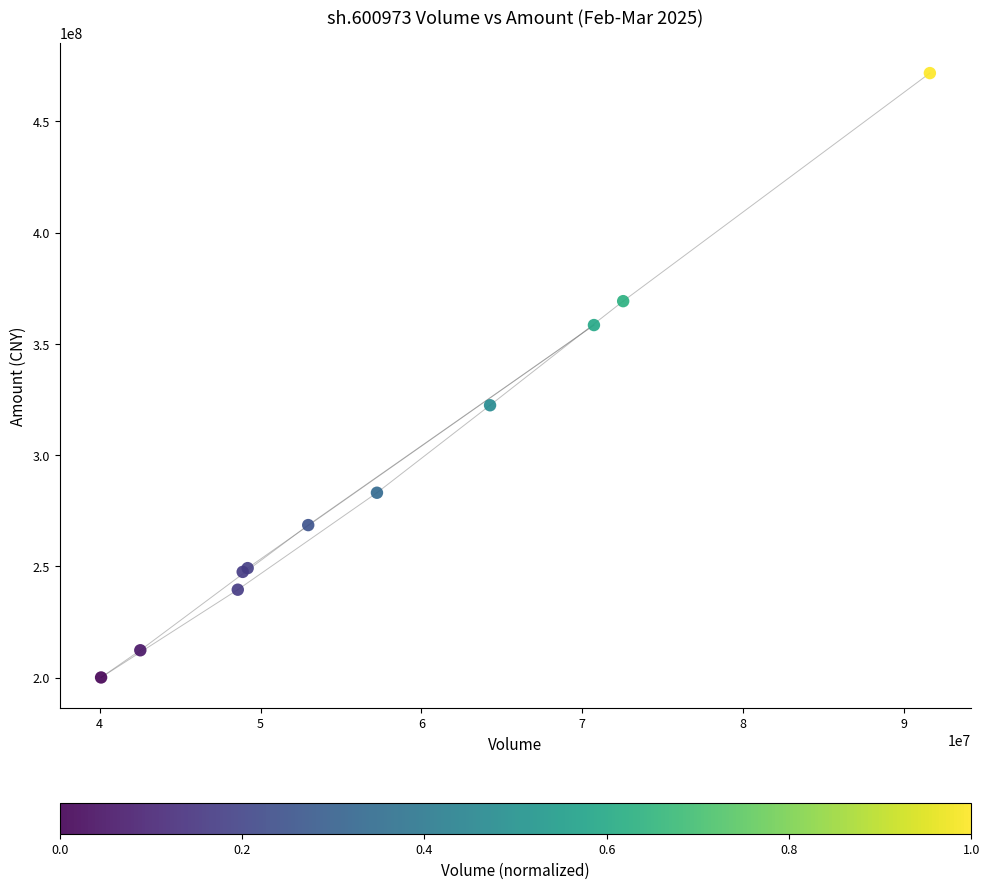

What Y value in the scatter plot is closest to 335927288?

322451654.3